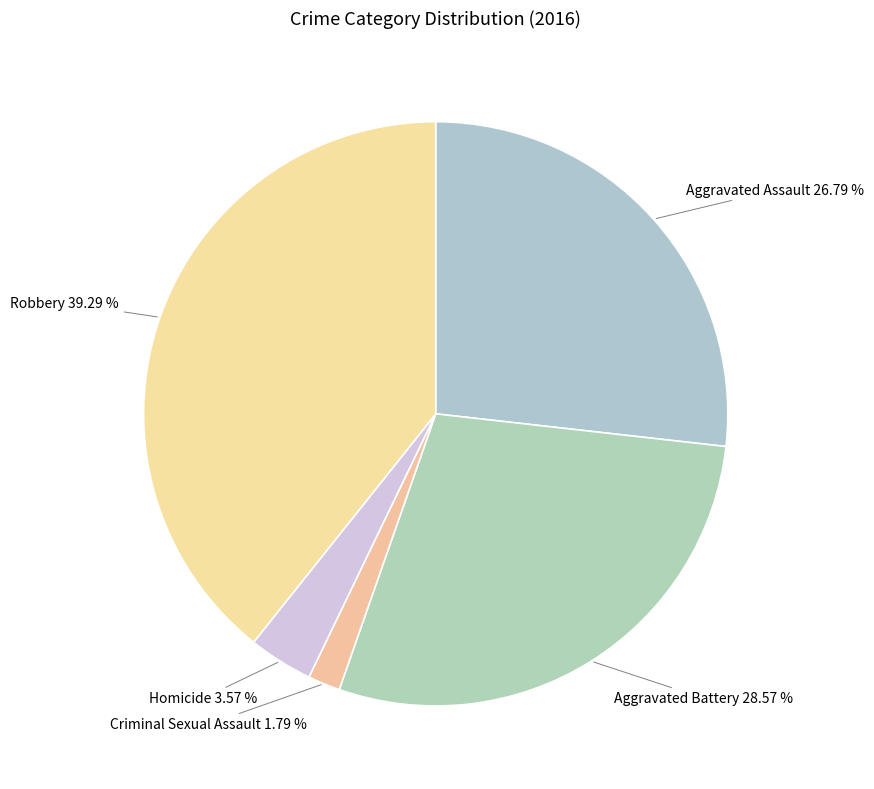

Is there a majority slice in this chart?

No